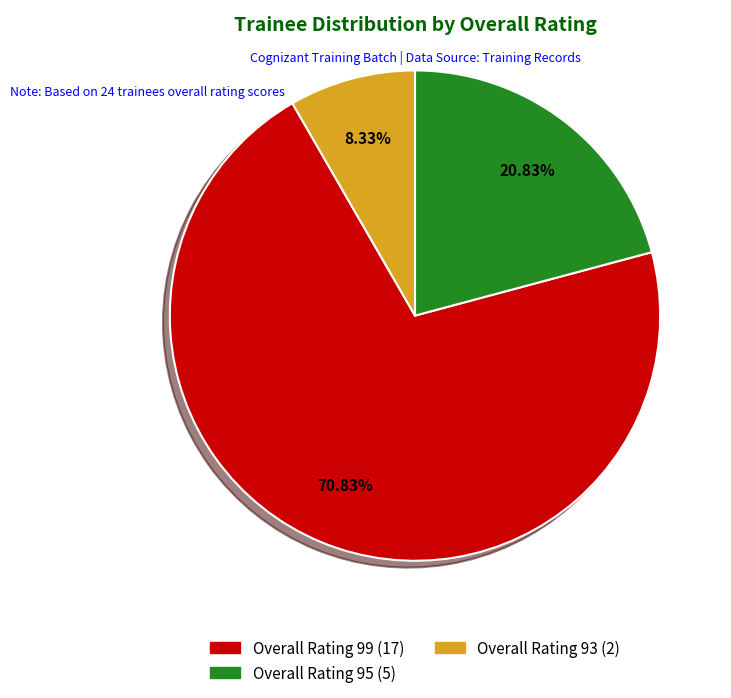

To the nearest percent, what is the average slice percentage?

33%